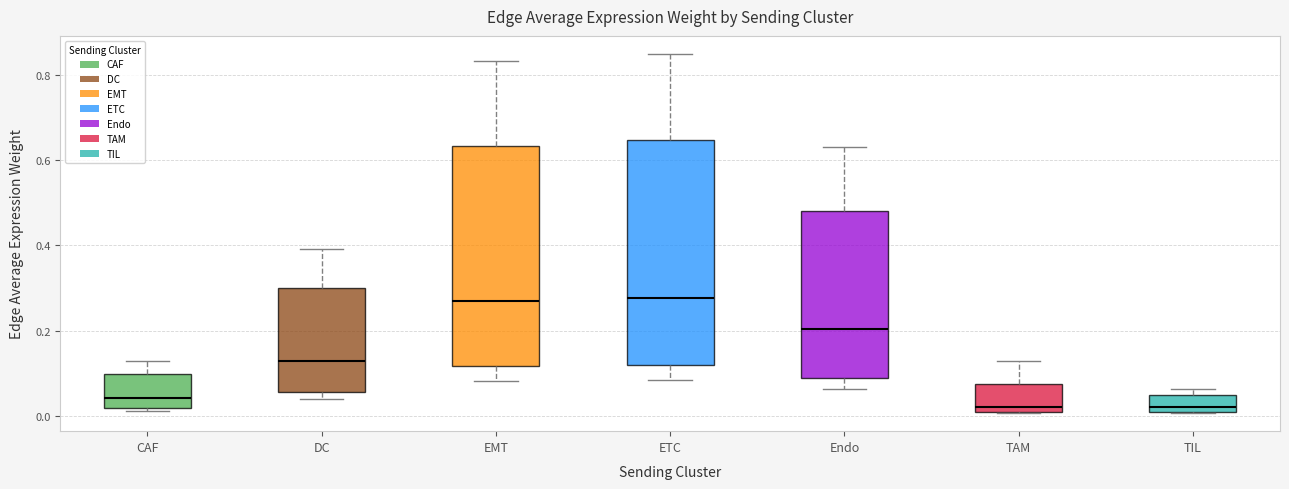

Where does the upper whisker of the box for EMT end on the y-axis? The values are not printed on the chart, so give them approximately, as read against the axis.

0.84